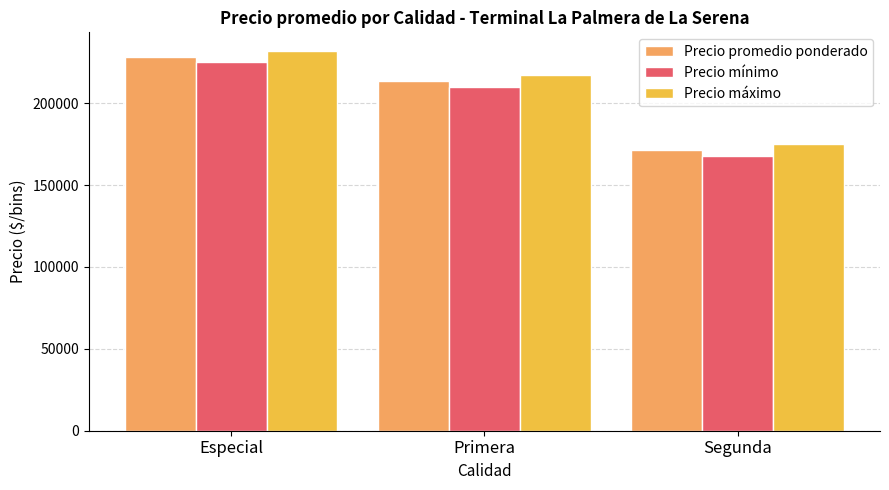

Which series has the largest total across all categories?

Precio máximo